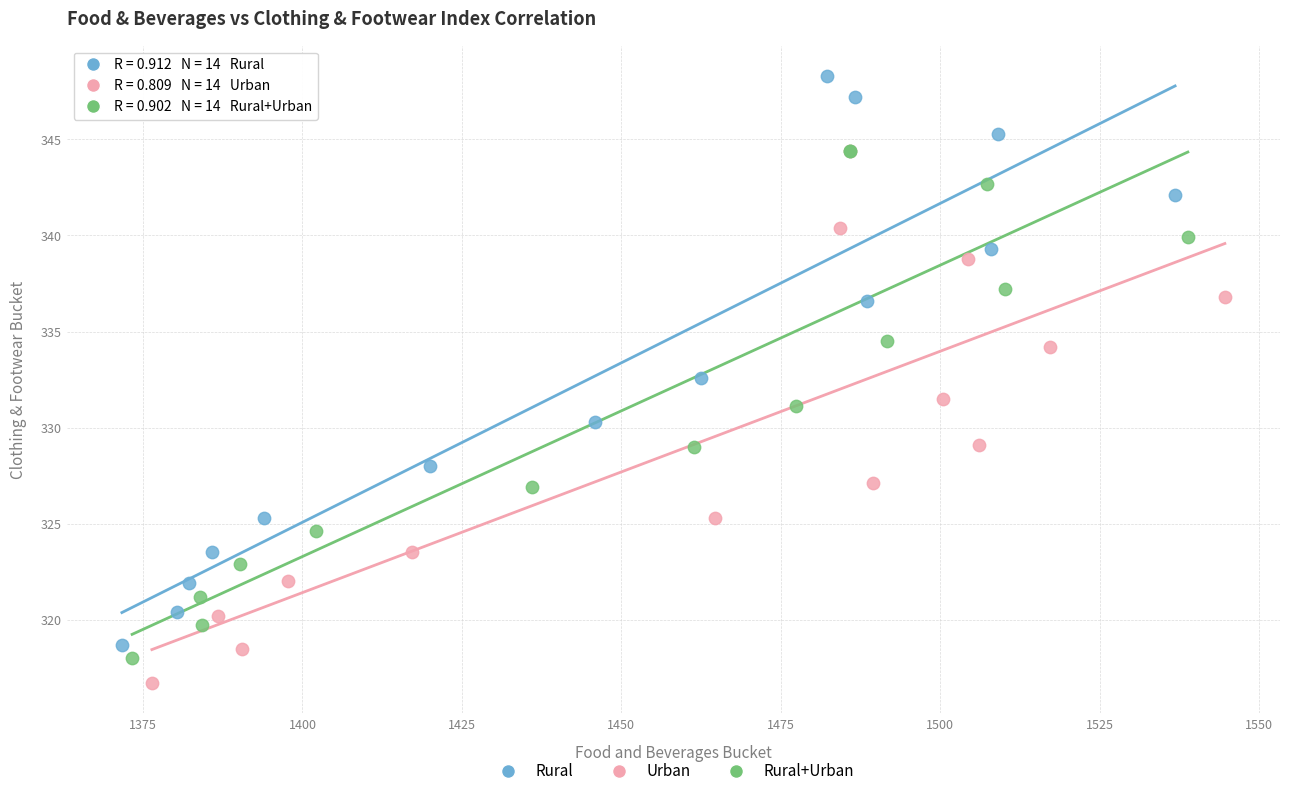

Which series reaches the maximum Y coordinate?

Rural